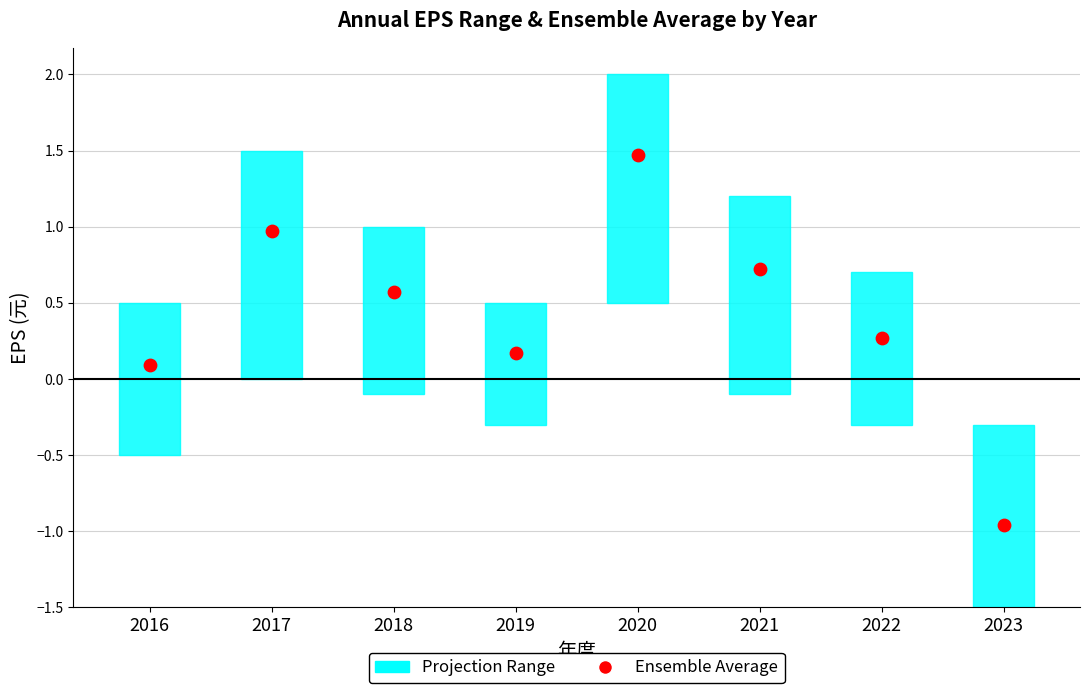

Which has a higher value, 2023 or 2020?

2020